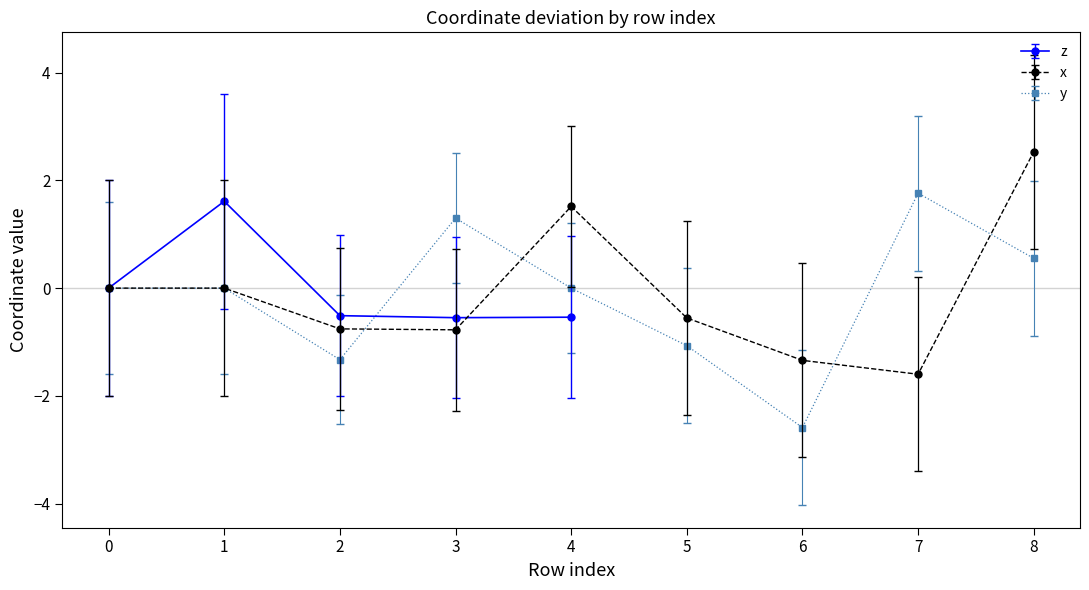

The y series shows 2.5 at 7. True or false?

False